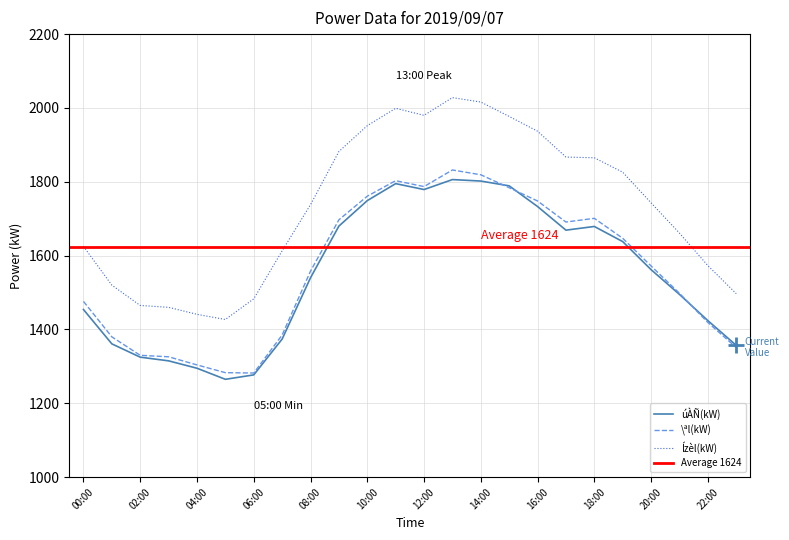

True or false: Ízèl(kW) and \ªl(kW) cross at least once.

False